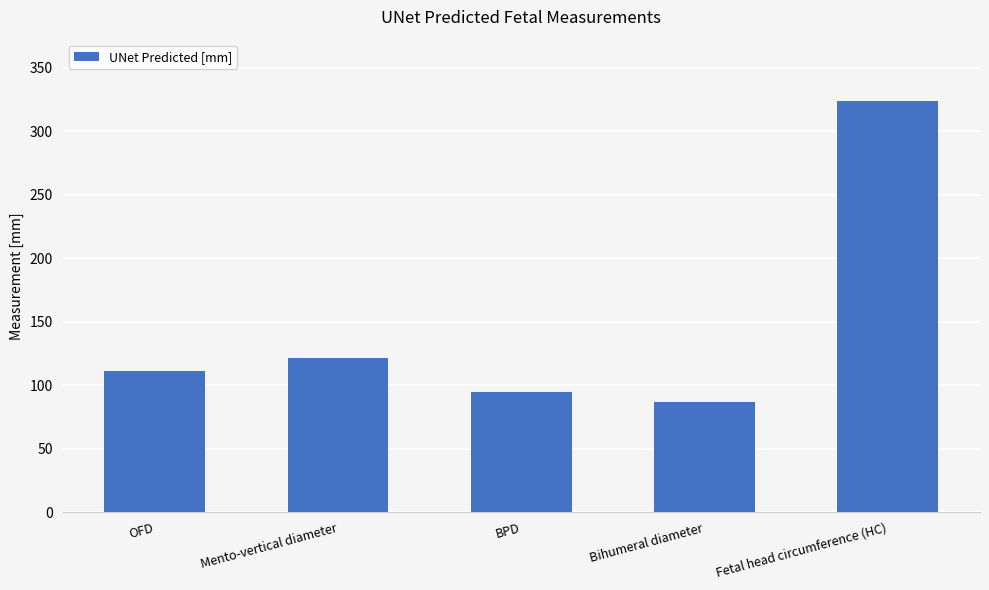

Reading right to left, extract all data points from this chart.

323.7	86.7	94.8	121.8	111.3